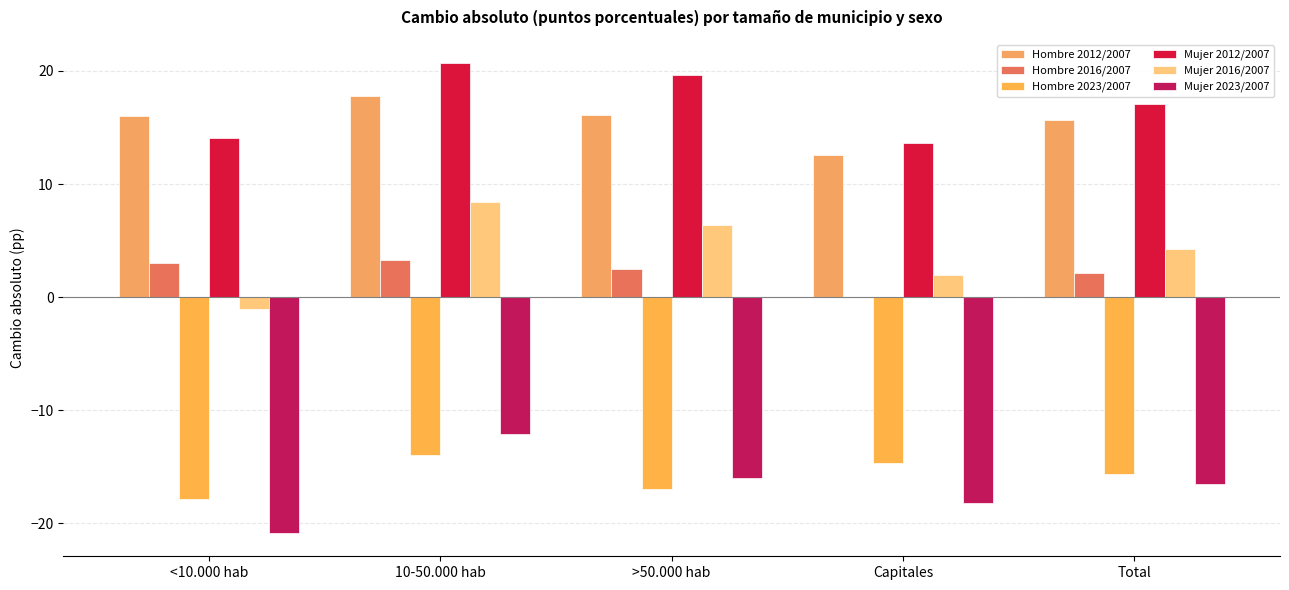

Are the bars horizontal?

No